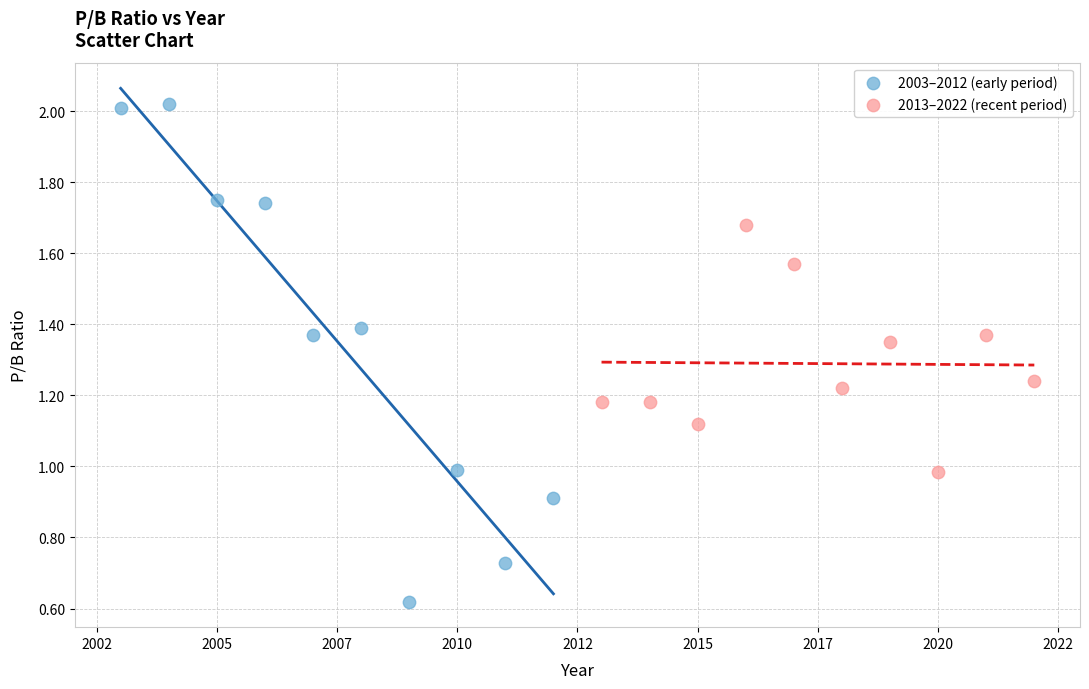

Which series contains the lowest Y value?

2003–2012 (early period)